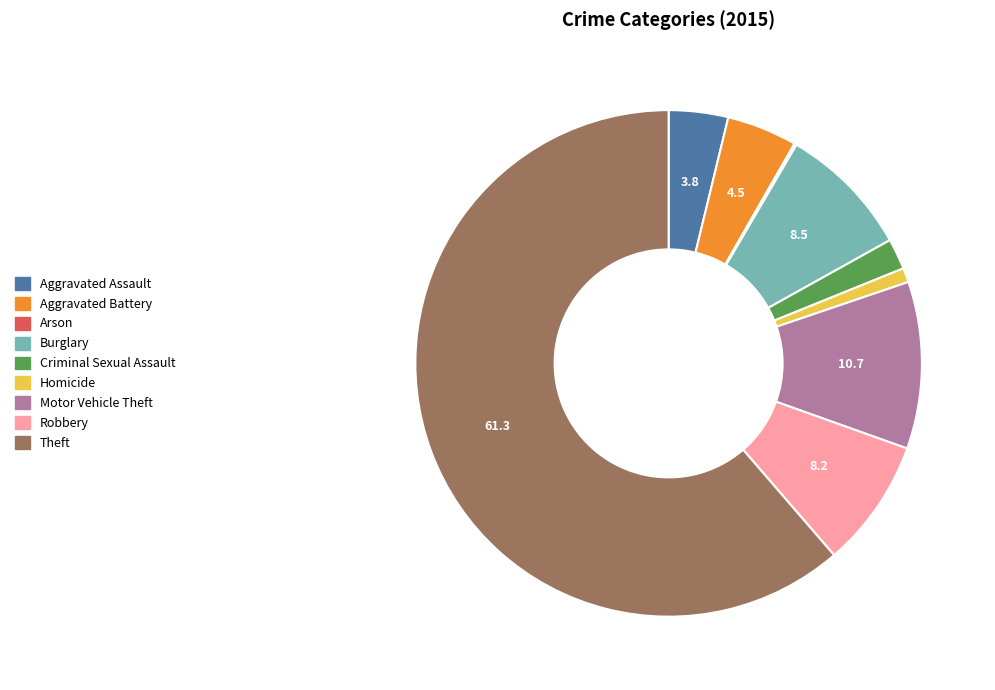

Is Robbery the majority of the pie?

No